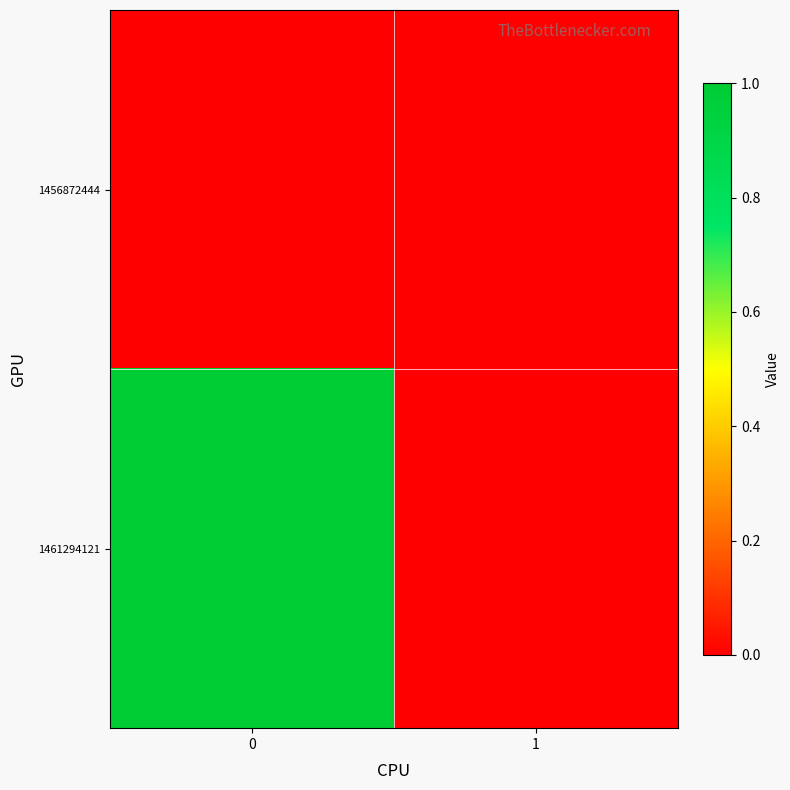

Reading left to right, list all the values displayed in this chart.

1456872444: 0=0	1=0
1461294121: 0=1	1=0